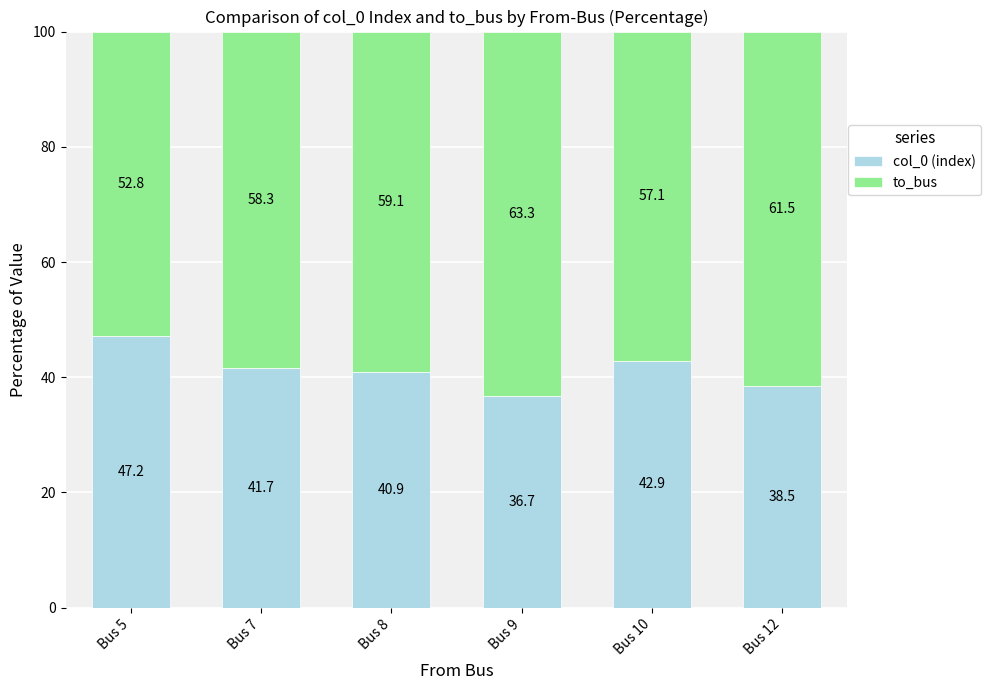

What is the sum of the col_0 (index) values at Bus 10 and Bus 5?

90.0